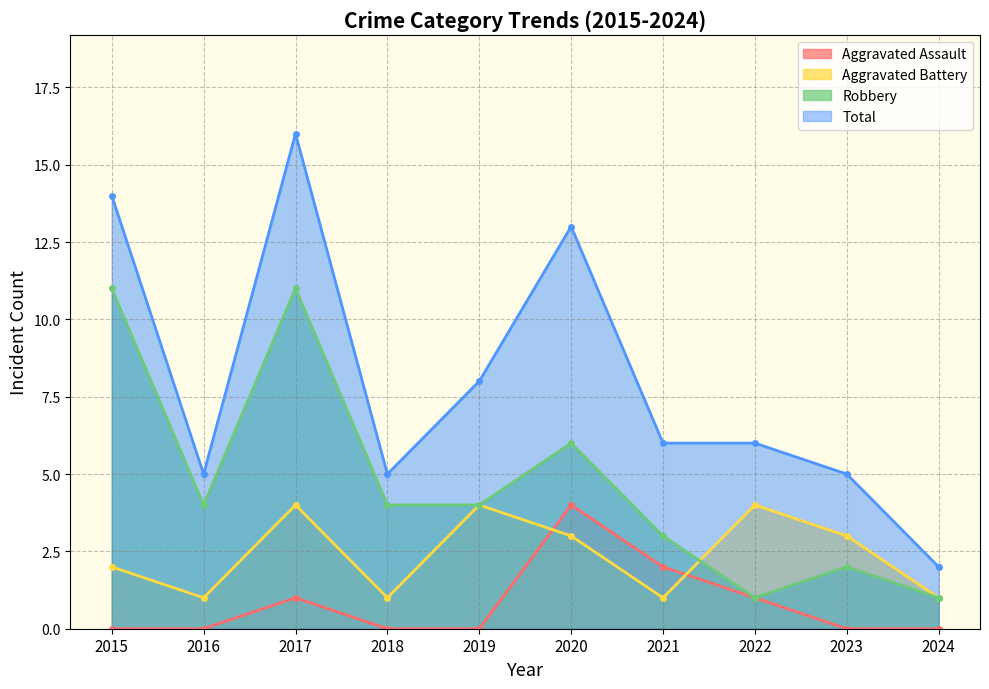

The value of Robbery at 2020 is 9. True or false?

False